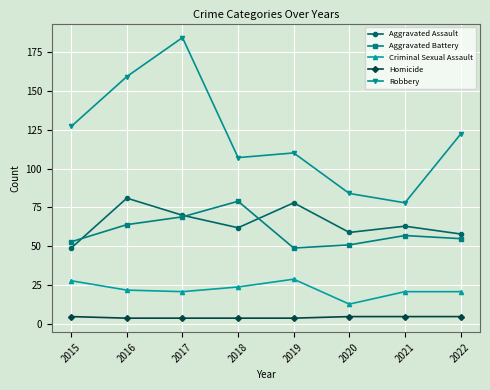

Where is the first local maximum for Robbery?

2017